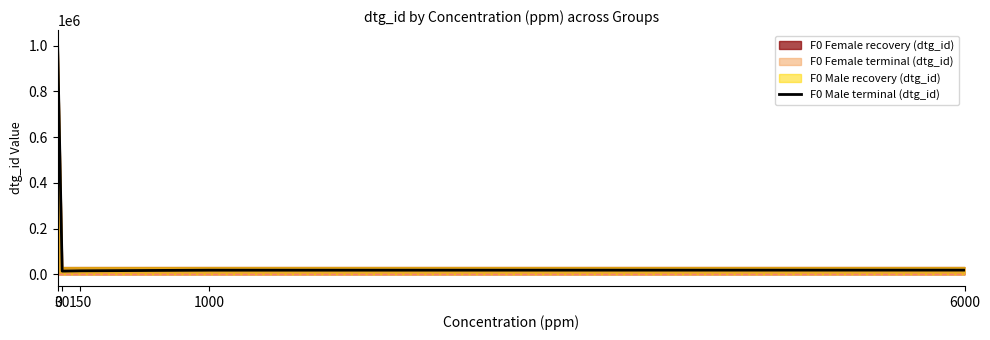

What is the maximum value shown in the chart?

1000440